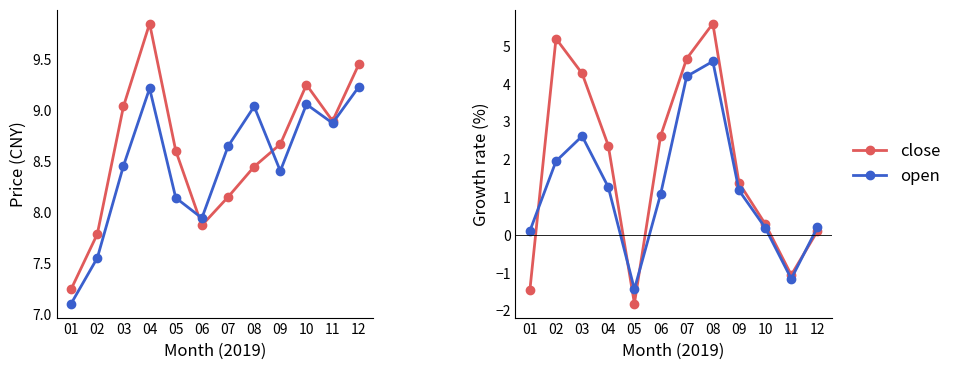

How many lines are shown in the chart?

2